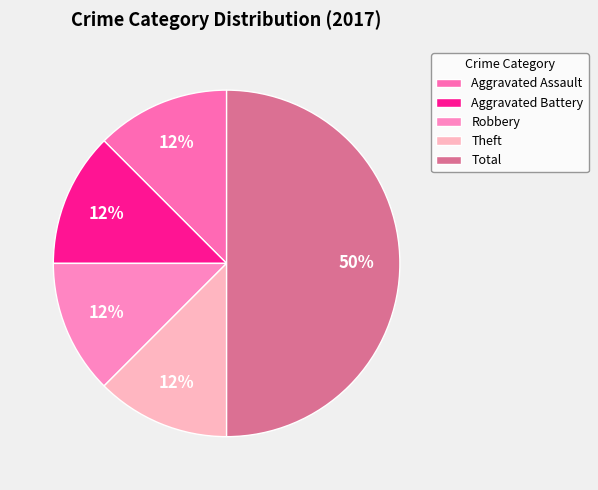

Count the number of slices in the pie.

5